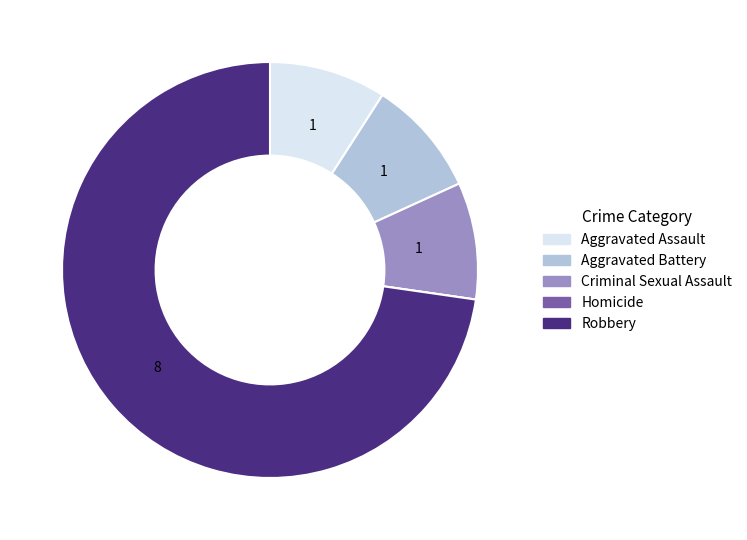

Is the sum of Aggravated Battery and Robbery greater than half?

Yes